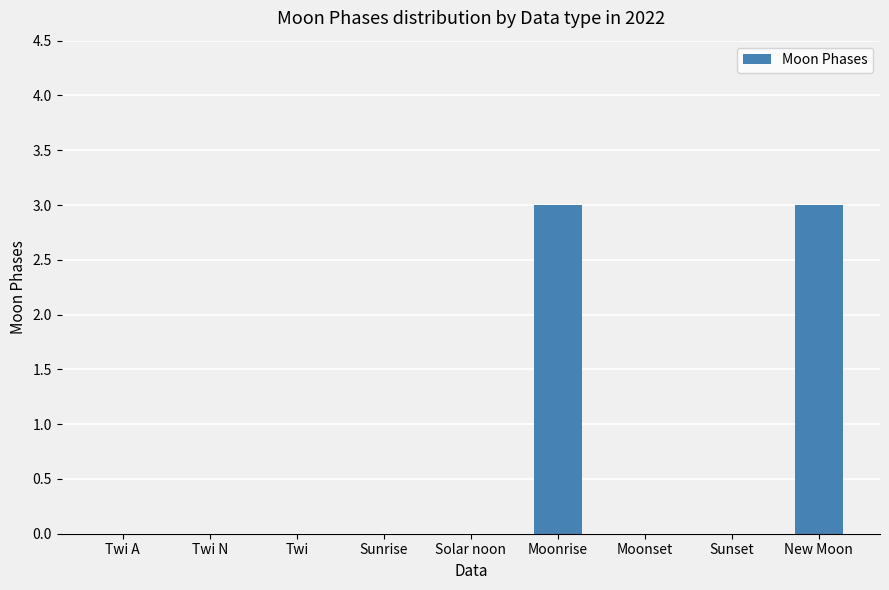

What is the sum of all values?

6